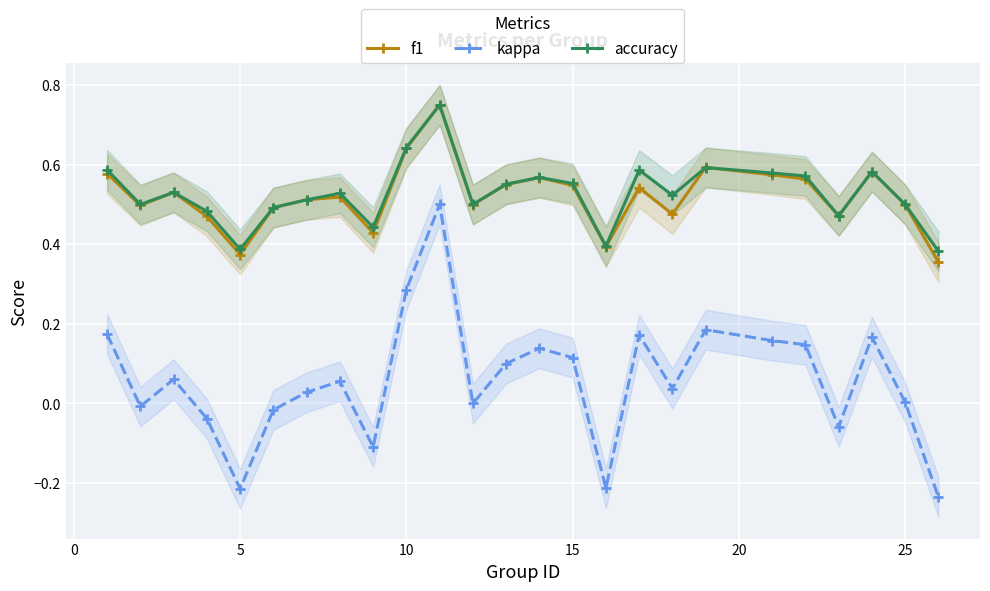

True or false: kappa and accuracy cross at least once.

False